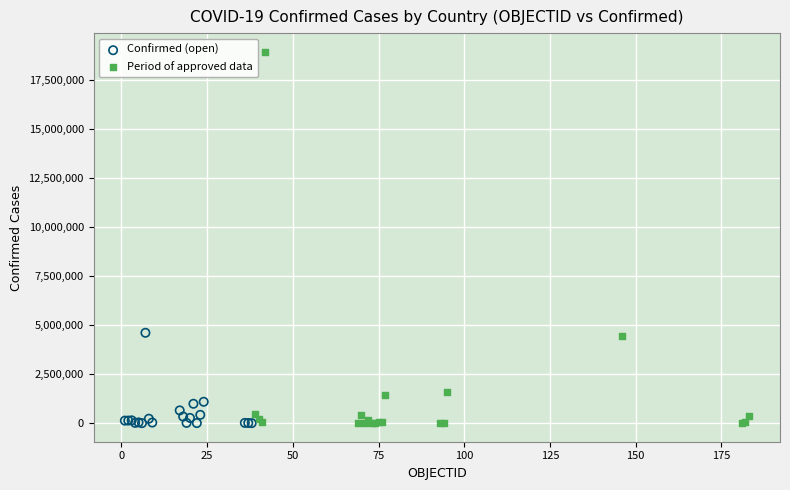

Which series contains the highest Y value?

Period of approved data